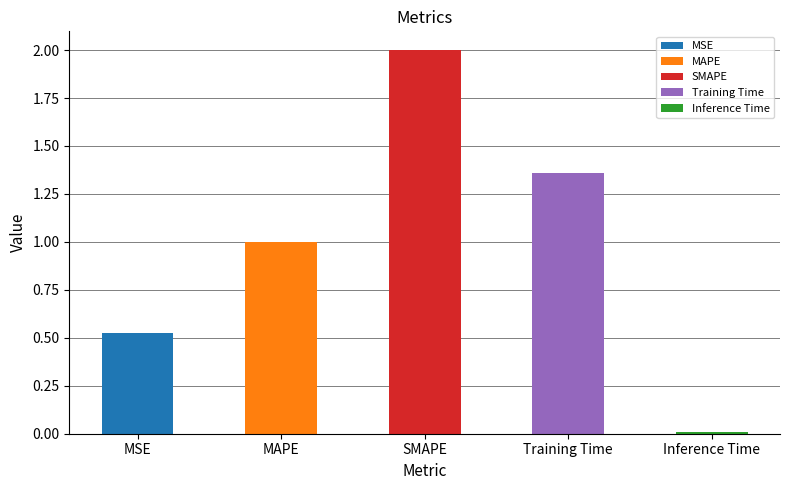

Is it true that the value at MAPE is 1.0?

True